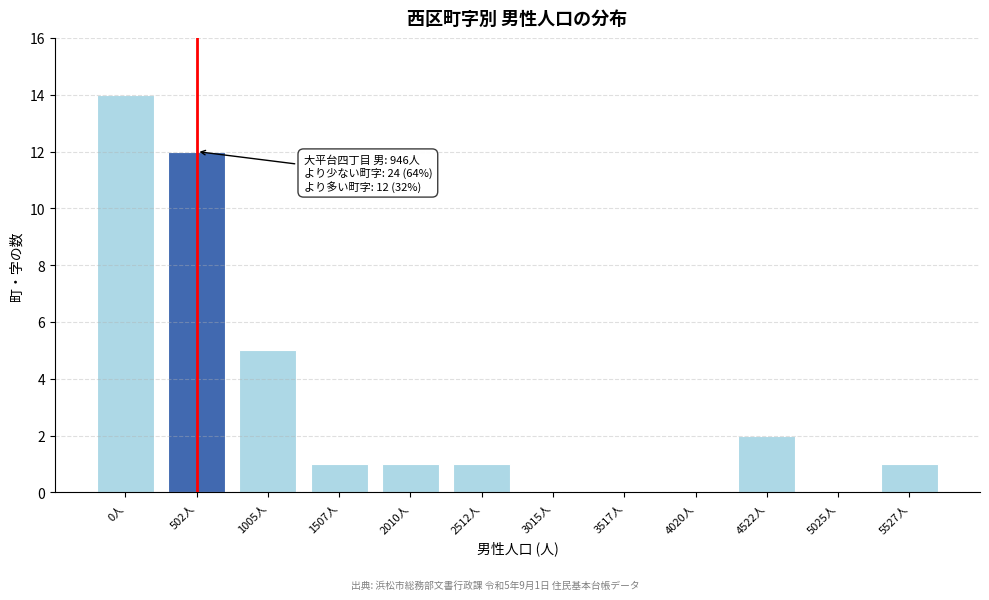

Reading left to right, transcribe all the data shown in this chart.

0人=14	502人=12	1005人=5	1507人=1	2010人=1	2512人=1	3015人=0	3517人=0	4020人=0	4522人=2	5025人=0	5527人=1